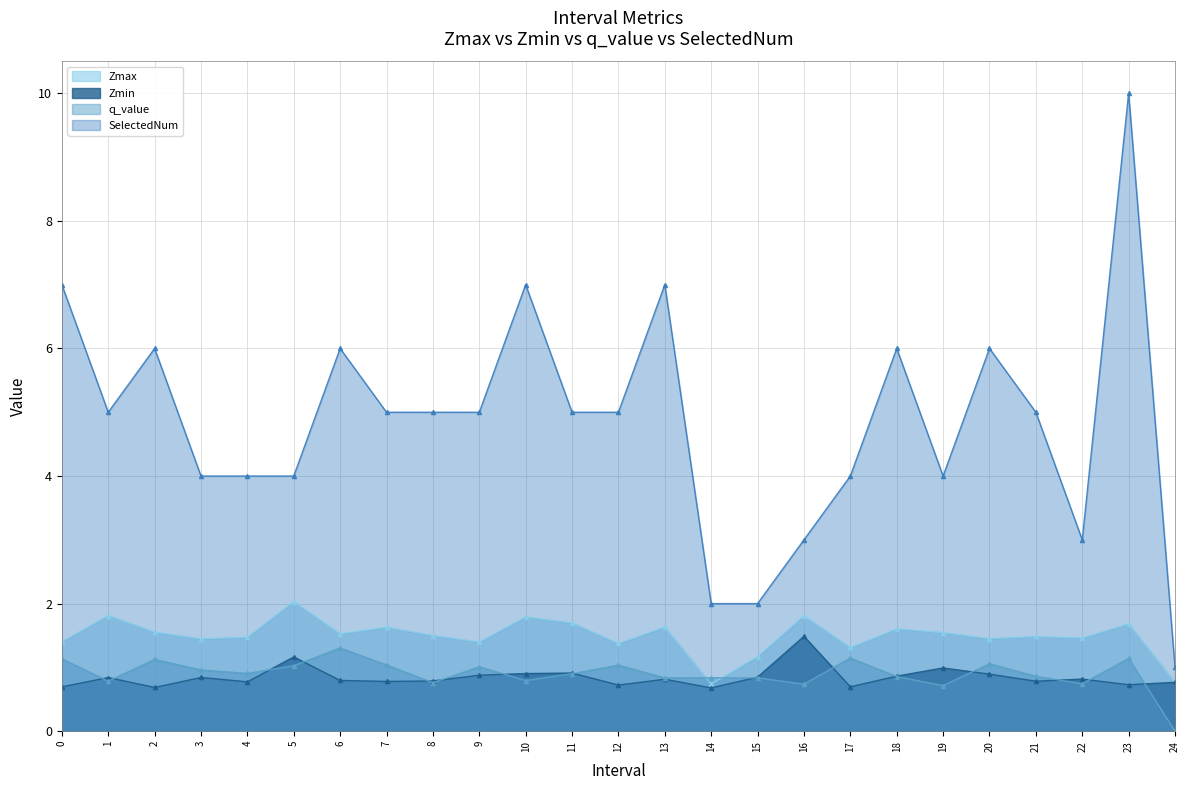

List the series in order of their peak value, lowest first.

q_value, Zmin, Zmax, SelectedNum